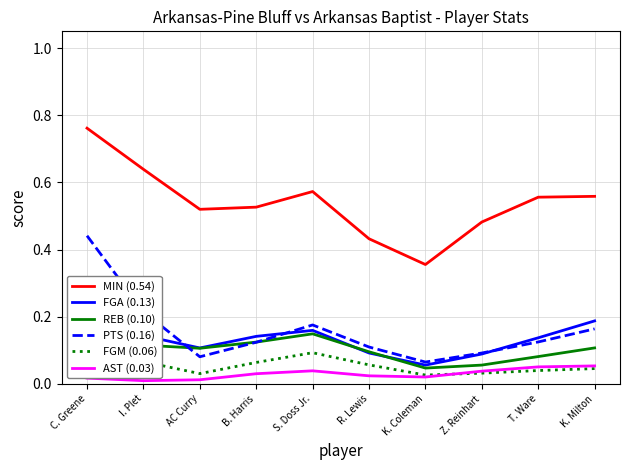

Is this an area chart (filled region under the line)?

No